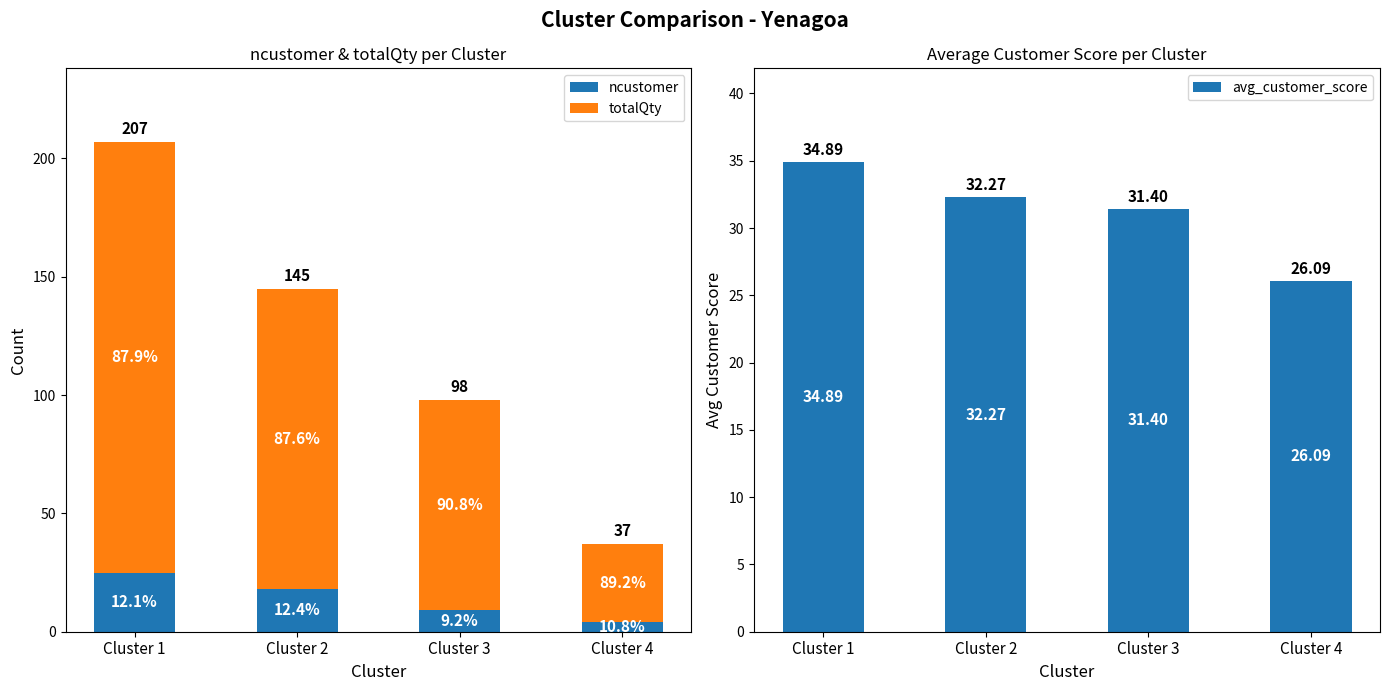

What is the smallest value displayed?

4.0